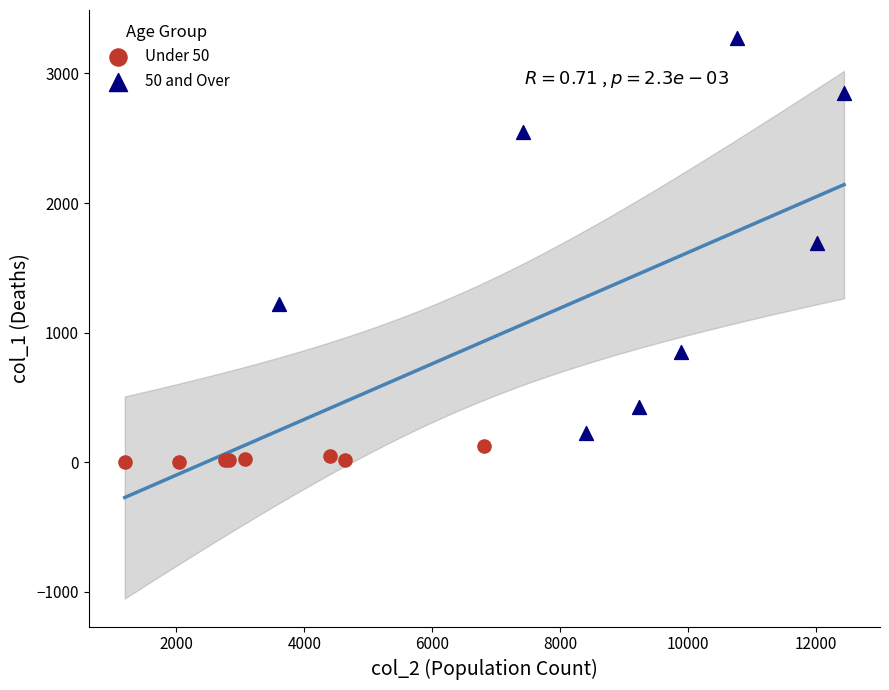

Which series has the largest Y range (max minus min)?

50 and Over